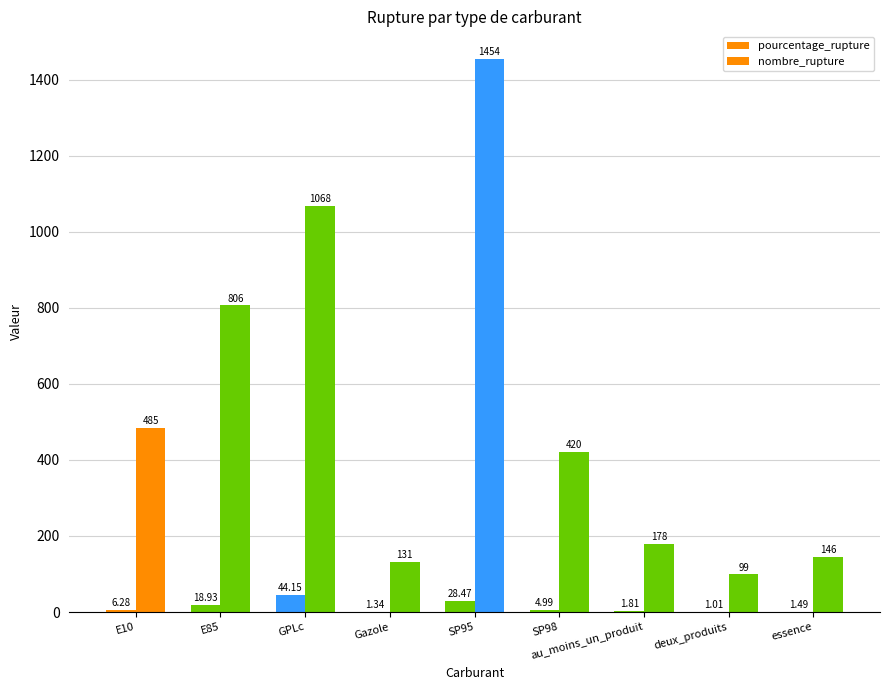

At how many categories does at least one series exceed 356?

5